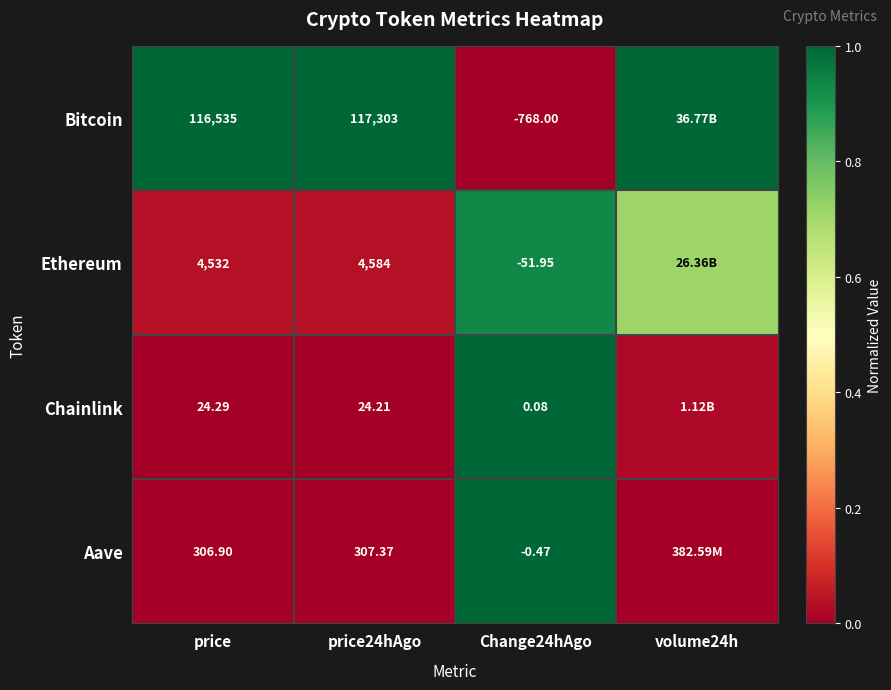

Rank the series at price from highest to lowest value.

Bitcoin, Ethereum, Aave, Chainlink